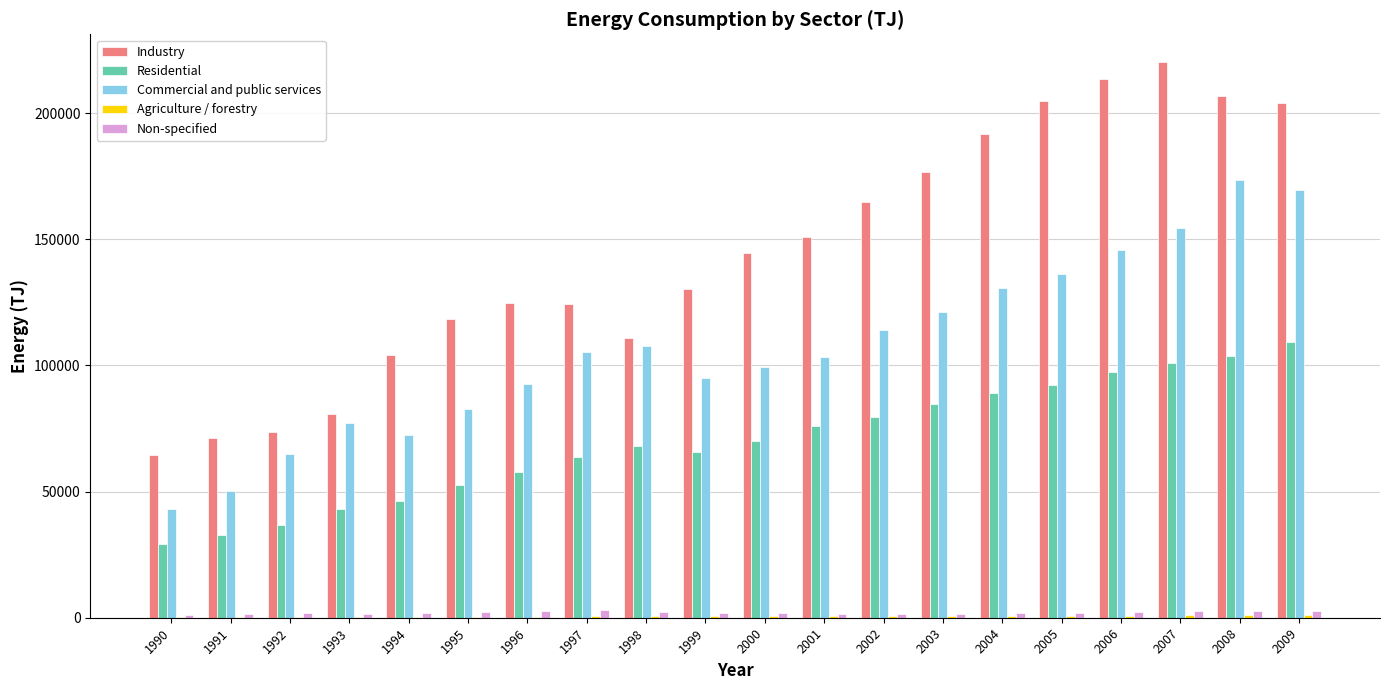

The value of Industry at 1998 is 111006. True or false?

True